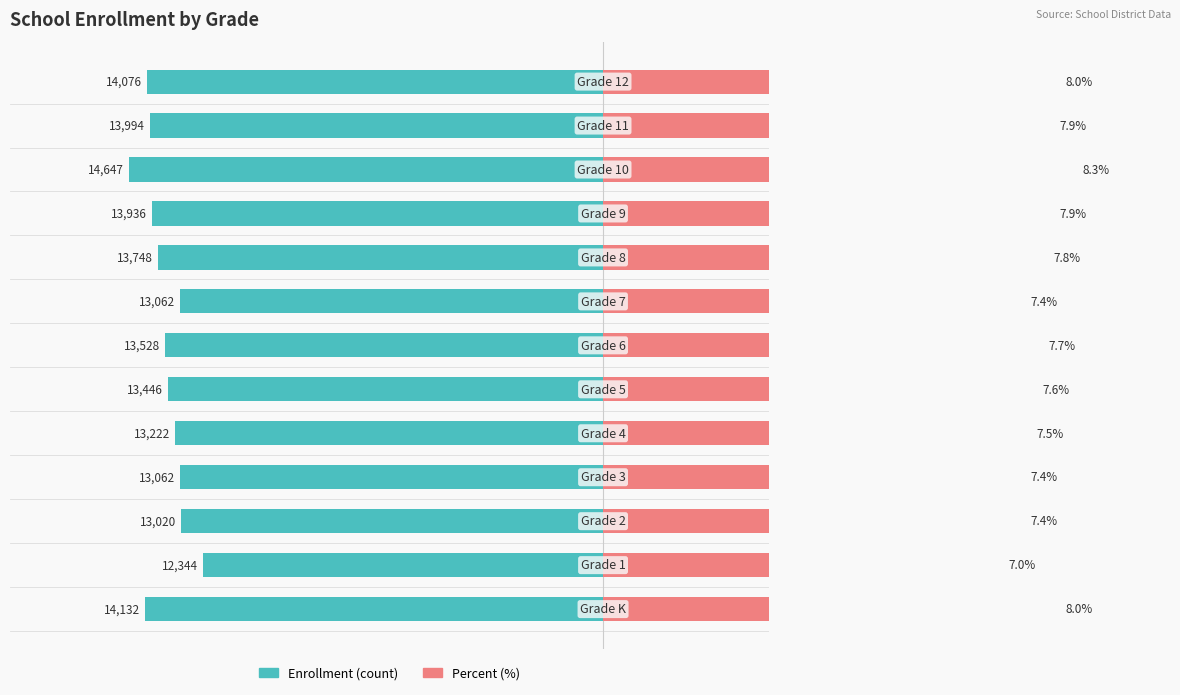

Which series has the widest spread of values?

Enrollment